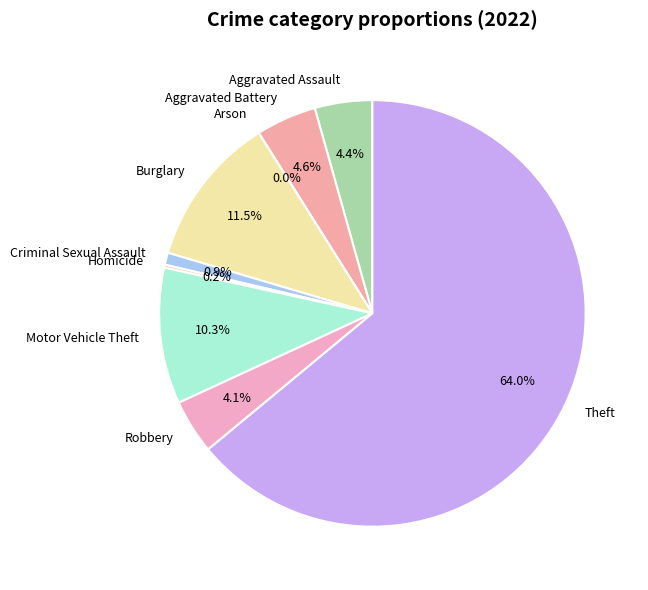

The Robbery slice represents 1% of the pie. True or false?

False